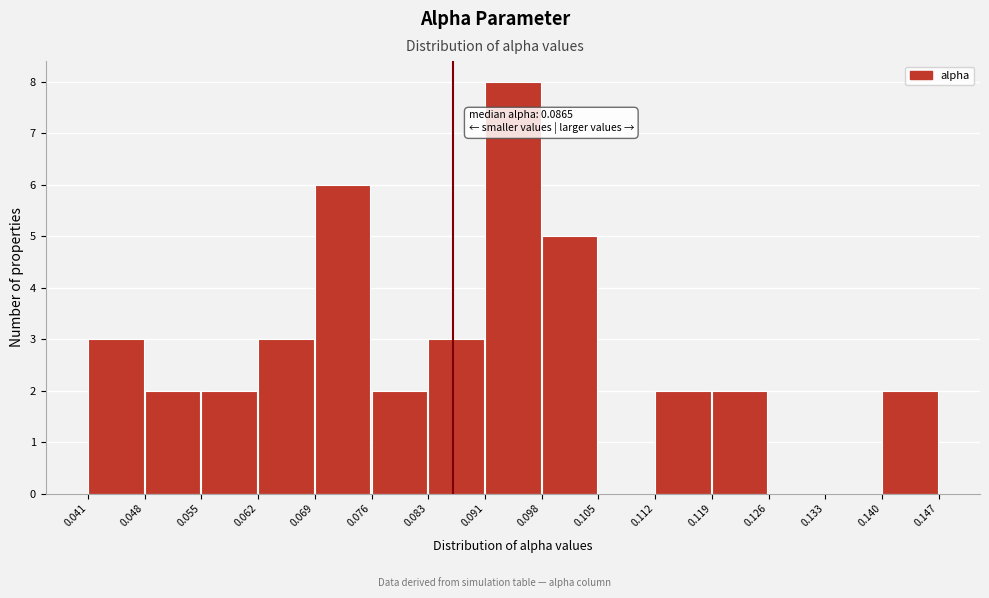

Over which range of the x-axis is the bar tallest?

0.091 to 0.098